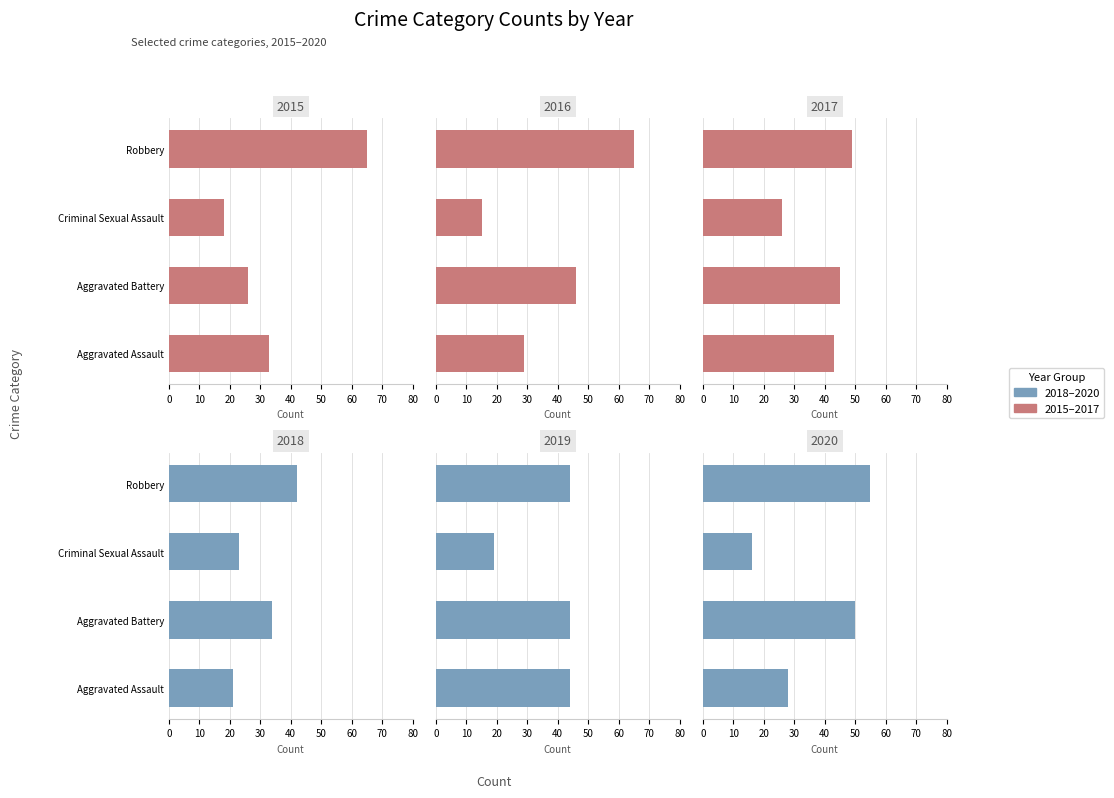

At how many categories does at least one series exceed 17?

4